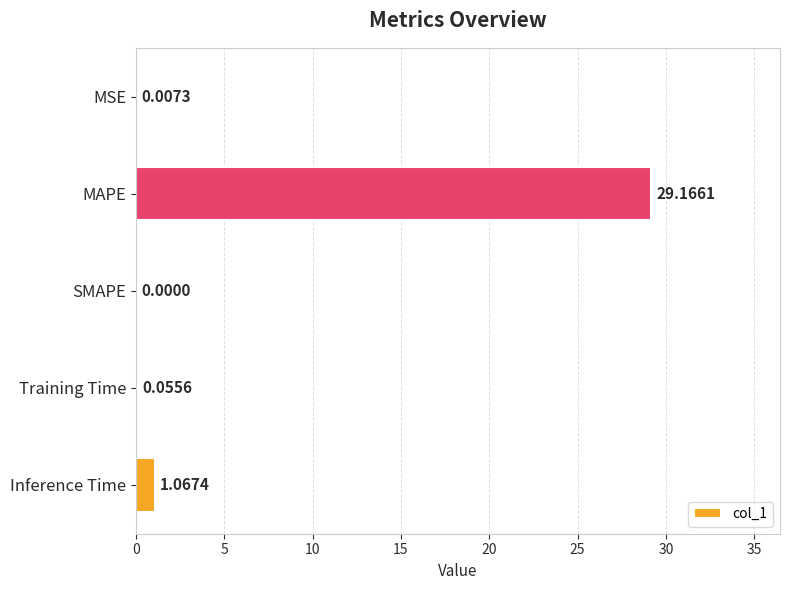

Which has a higher value, Training Time or Inference Time?

Inference Time